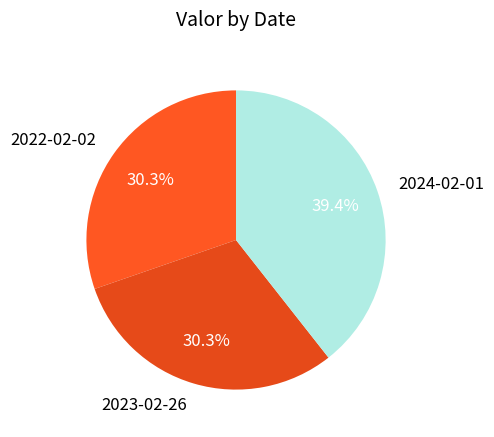

To the nearest percent, what is the difference between the largest and smallest slice percentages?

9%